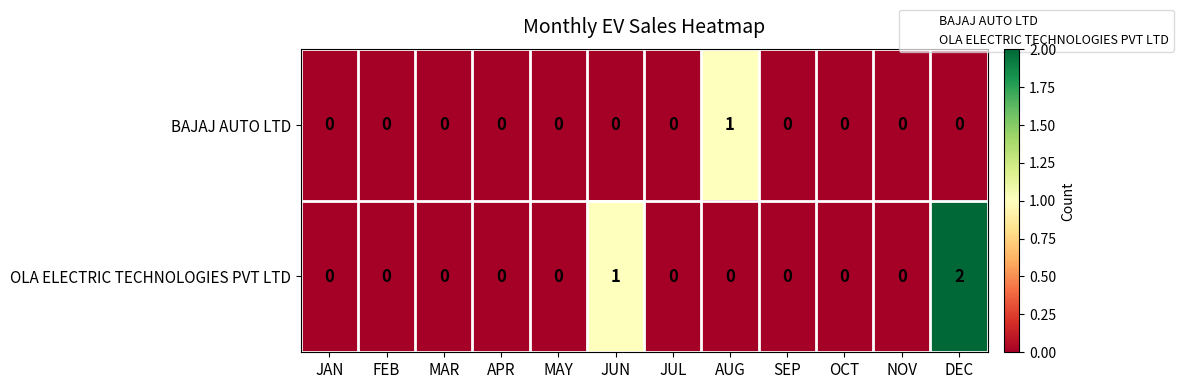

The value of OLA ELECTRIC TECHNOLOGIES PVT LTD at DEC is 1. True or false?

False